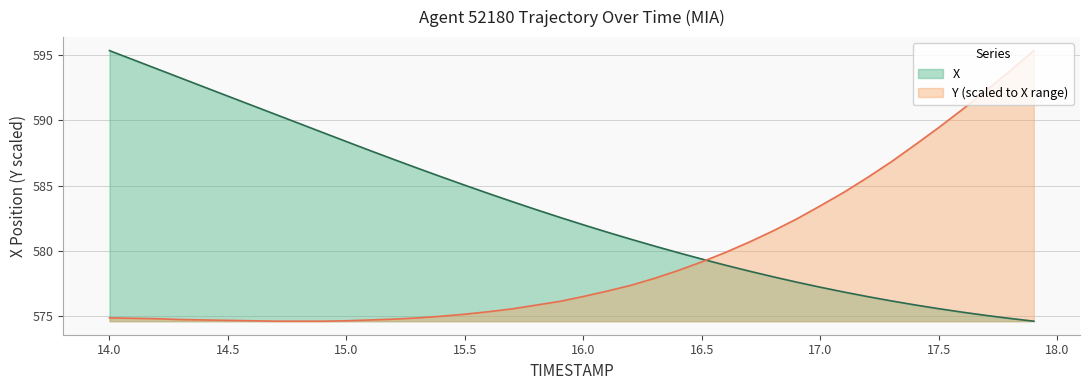

Which has a higher value, 15.9 or 14.7?

14.7